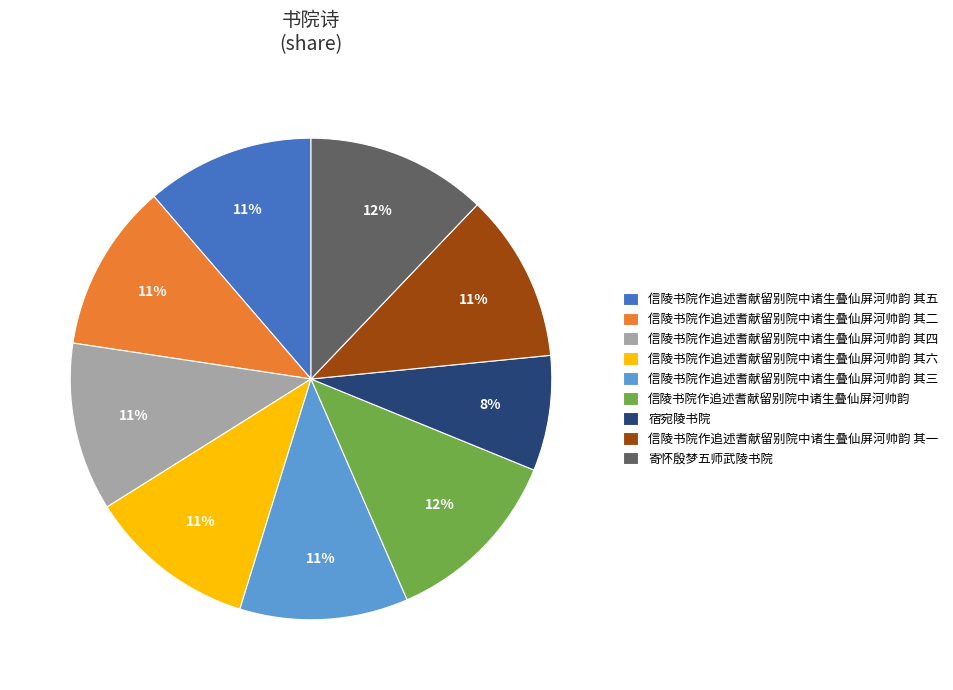

What is the smallest slice in the pie chart?

宿宛陵书院